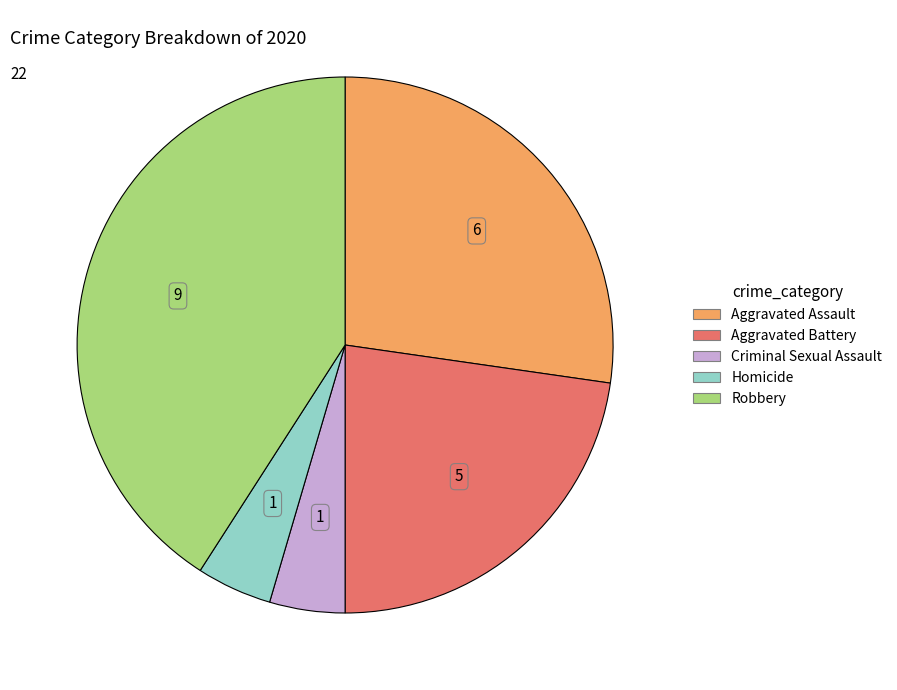

The Aggravated Assault slice represents 27% of the pie. True or false?

True